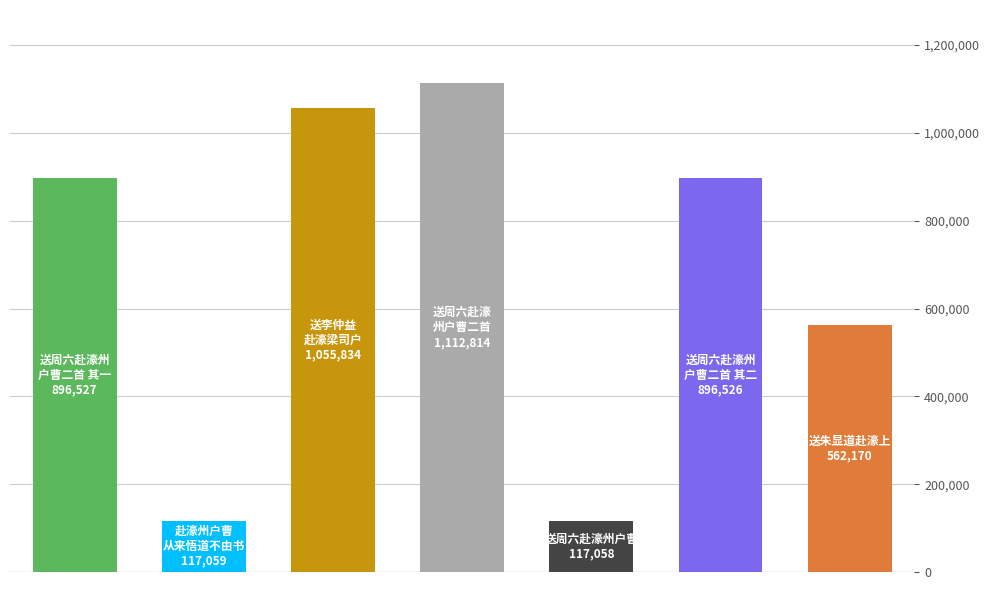

What is the difference between the second highest and second lowest values?

938775